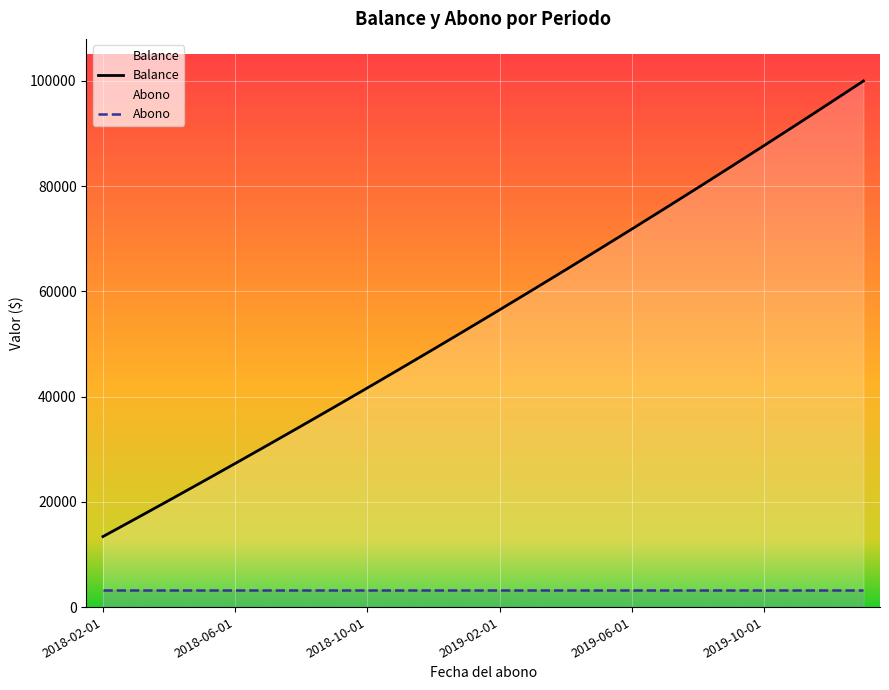

How many lines are shown in the chart?

2